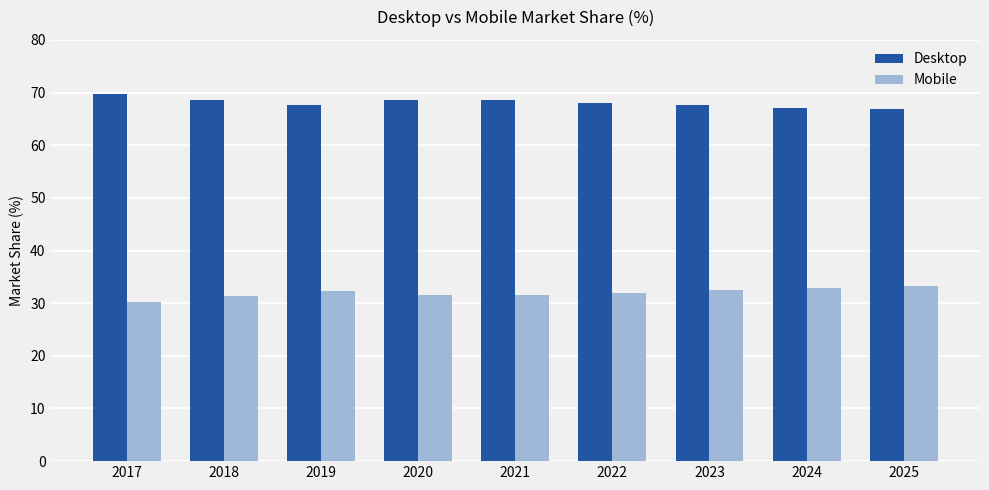

How many bars are there in each group?

2